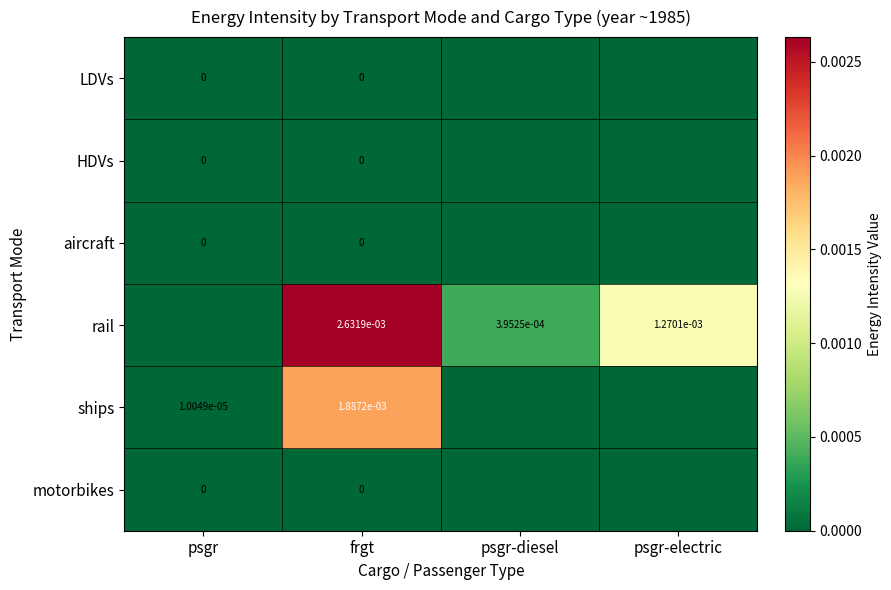

At how many categories does at least one series exceed 0?

4